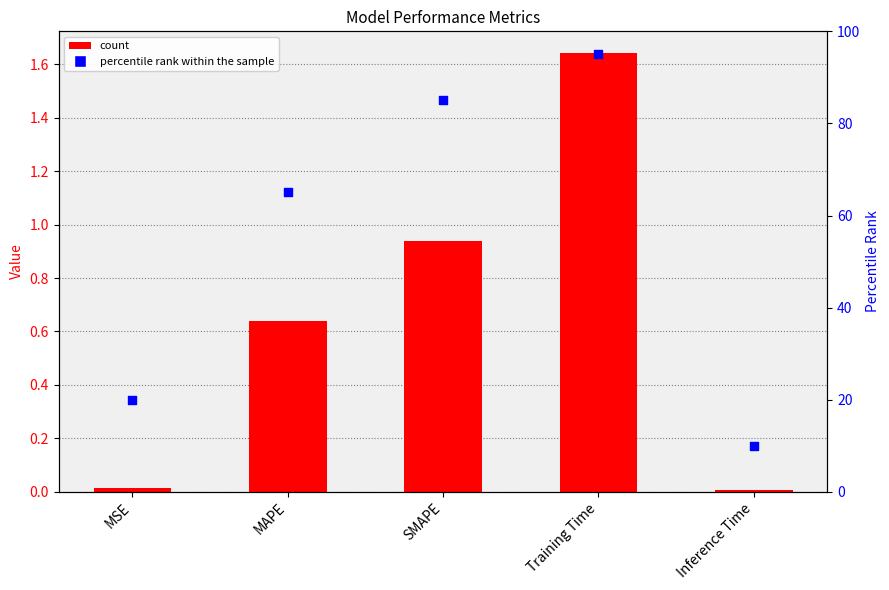

Which series contains the lowest Y value?

col_1